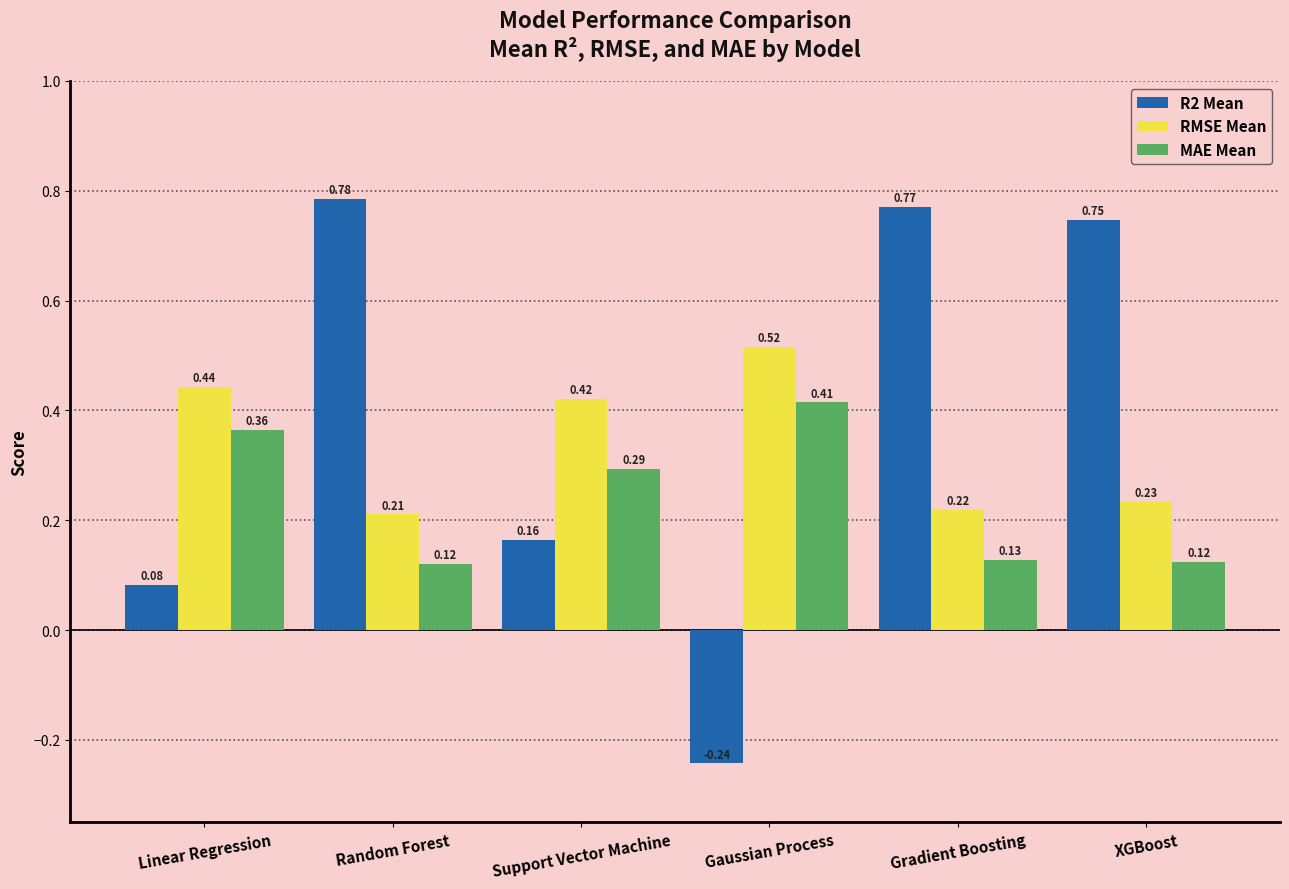

Which category has the lowest value in the R2 Mean series?

Gaussian Process